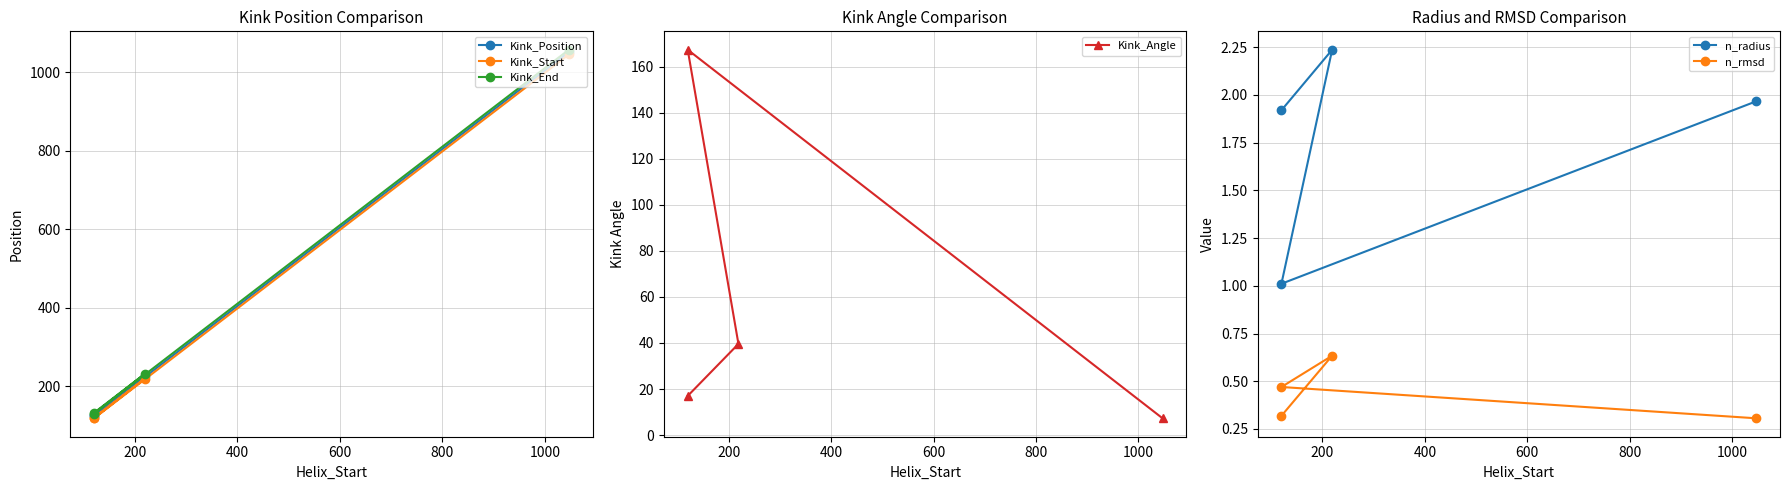

How many categories are shown in the chart?

4